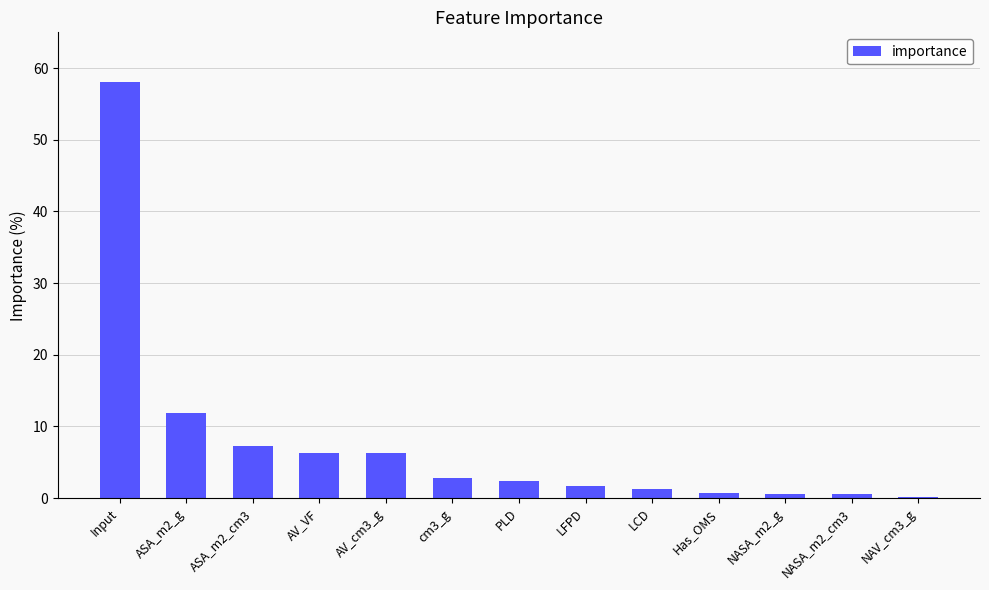

Which category has the highest value across all series?

Input